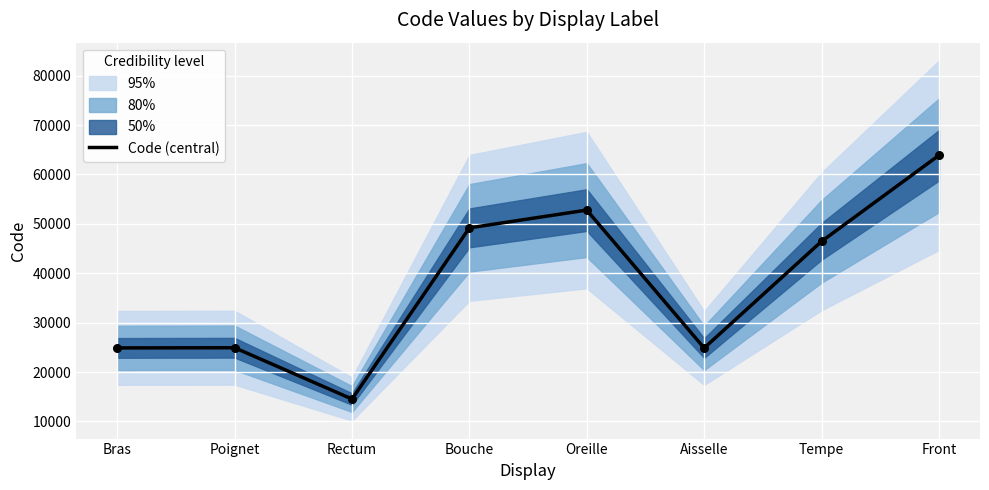

Which has a higher value, Poignet or Bouche?

Bouche